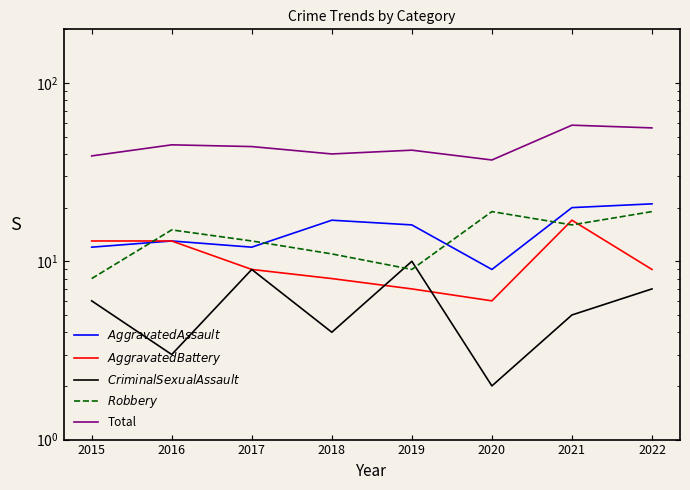

How many lines are shown in the chart?

5